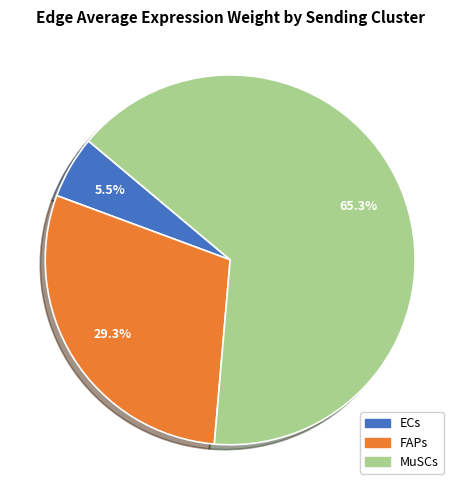

To the nearest percent, what is the difference between the largest and smallest slice percentages?

60%